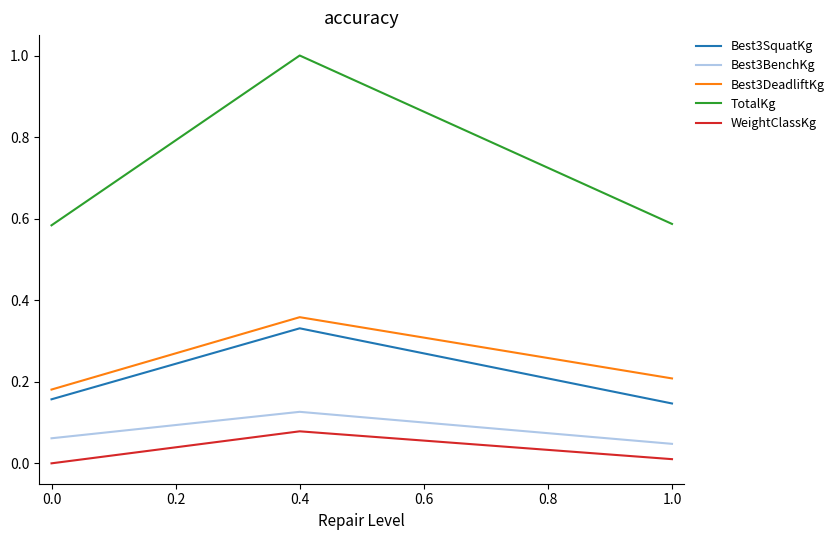

Is the value of Best3DeadliftKg at 1.0 greater than the value of Best3SquatKg at 0.4?

No